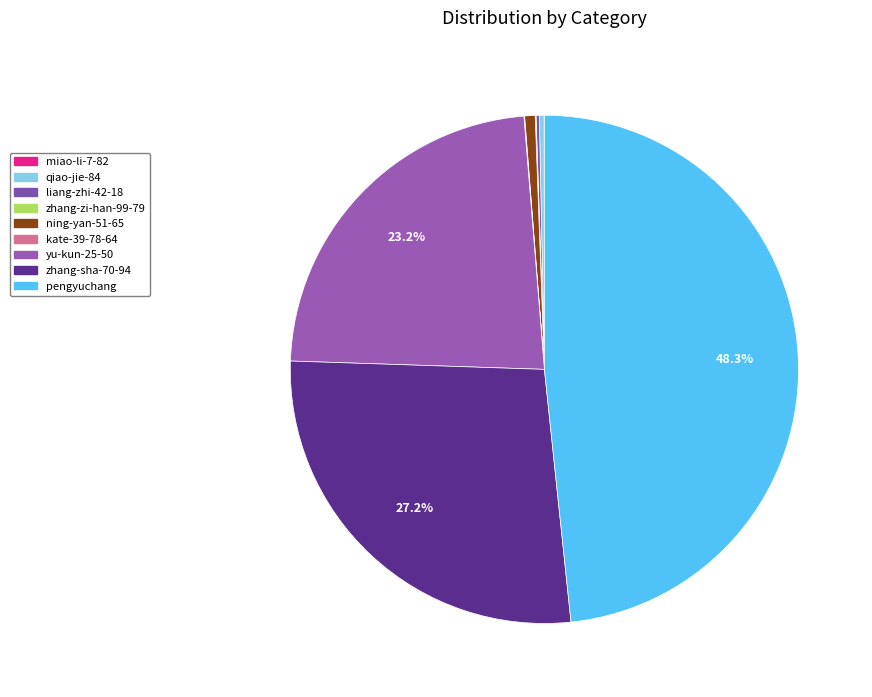

Is ning-yan-51-65 the majority of the pie?

No